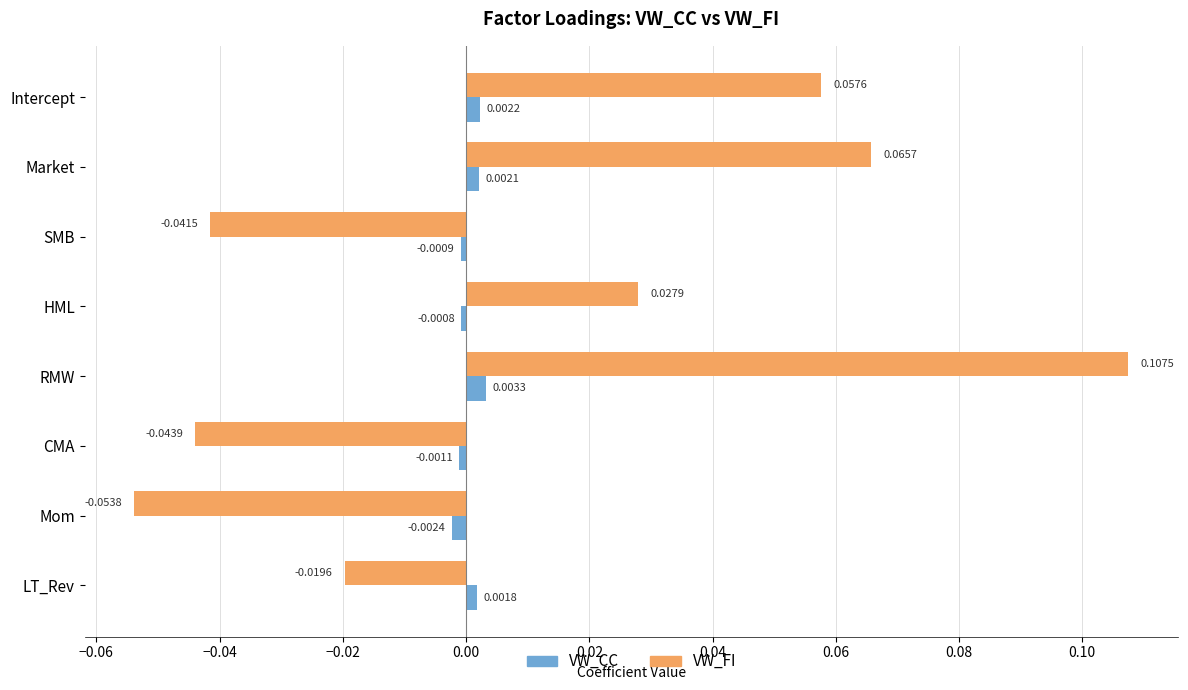

Which series has the largest range (max minus min)?

VW_FI